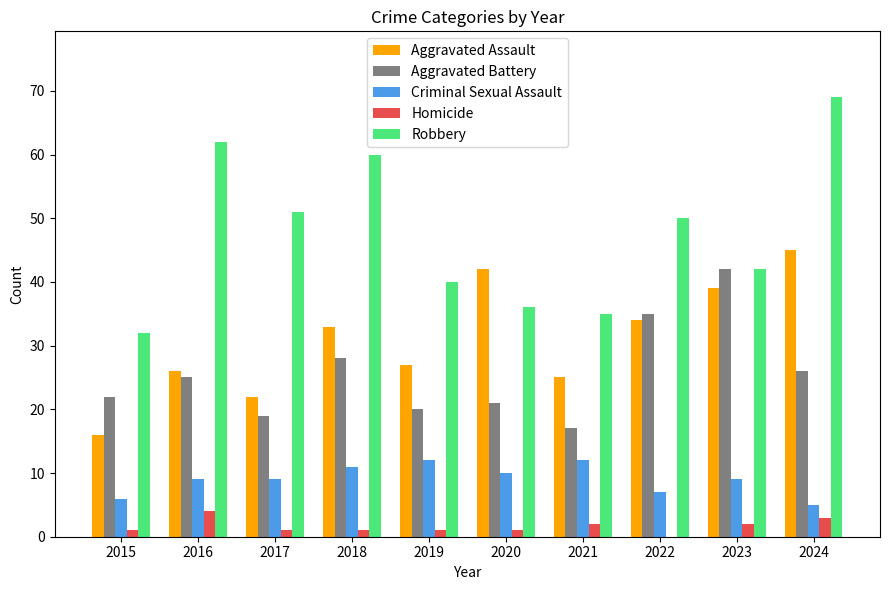

At which label is Aggravated Battery closest to 29?

2018